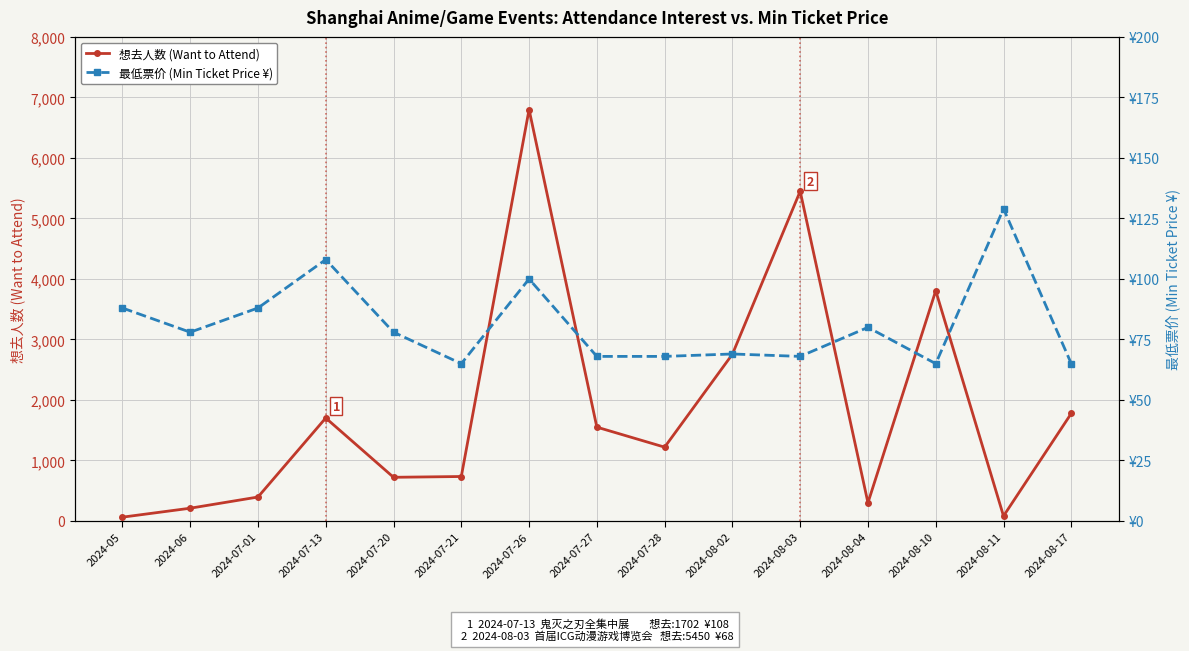

What is the difference between the highest and lowest values at 2024-07-26?

6700